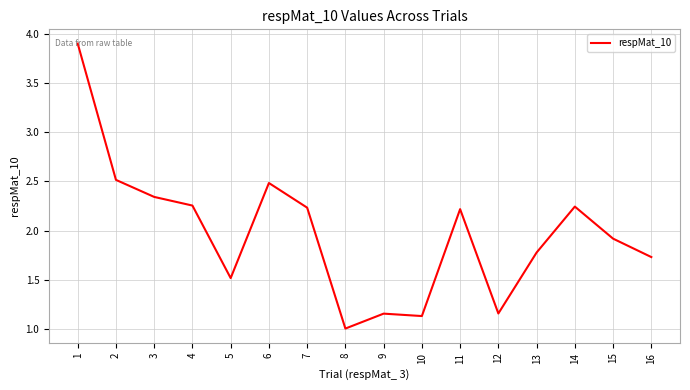

What is the difference between the second highest and second lowest values?

1.4